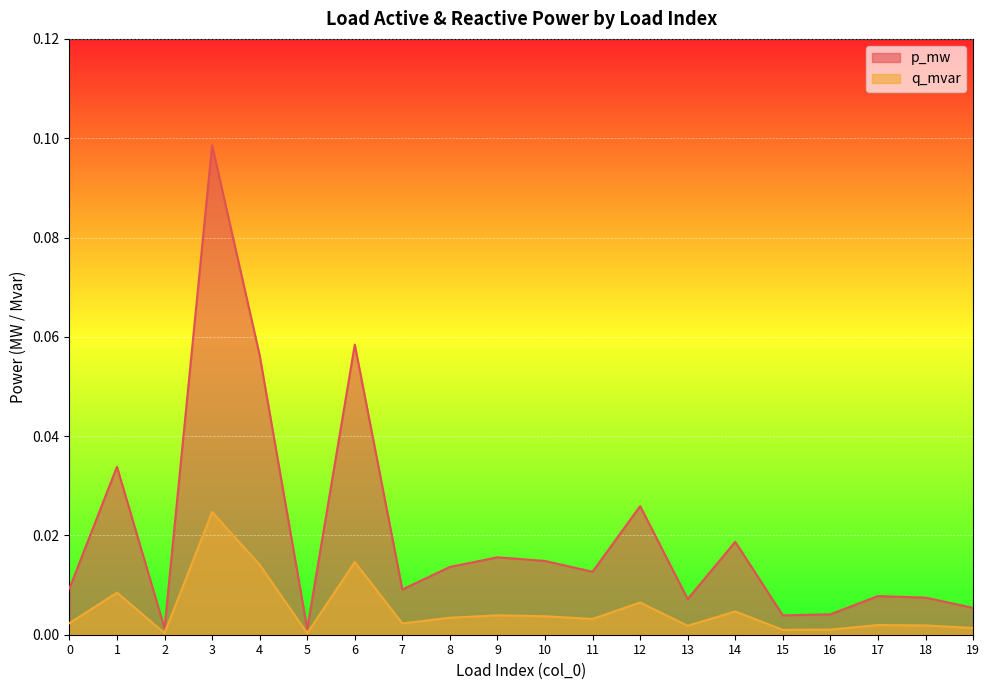

What is the highest value of the p_mw series?

0.1